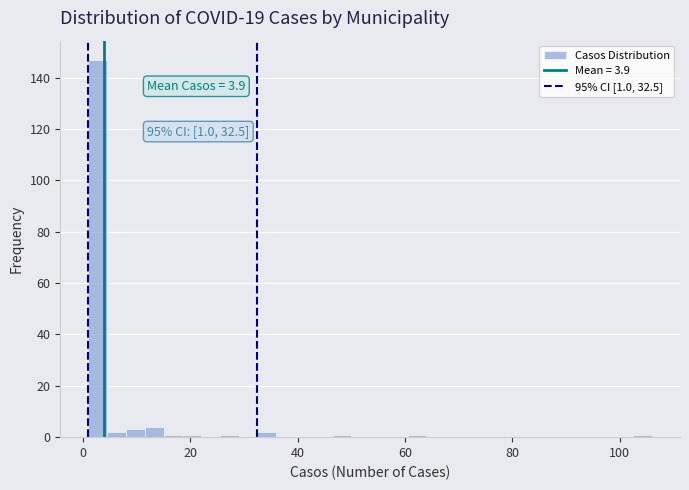

Read against the x-axis, roughly where is the centre of the tallest bar?

2